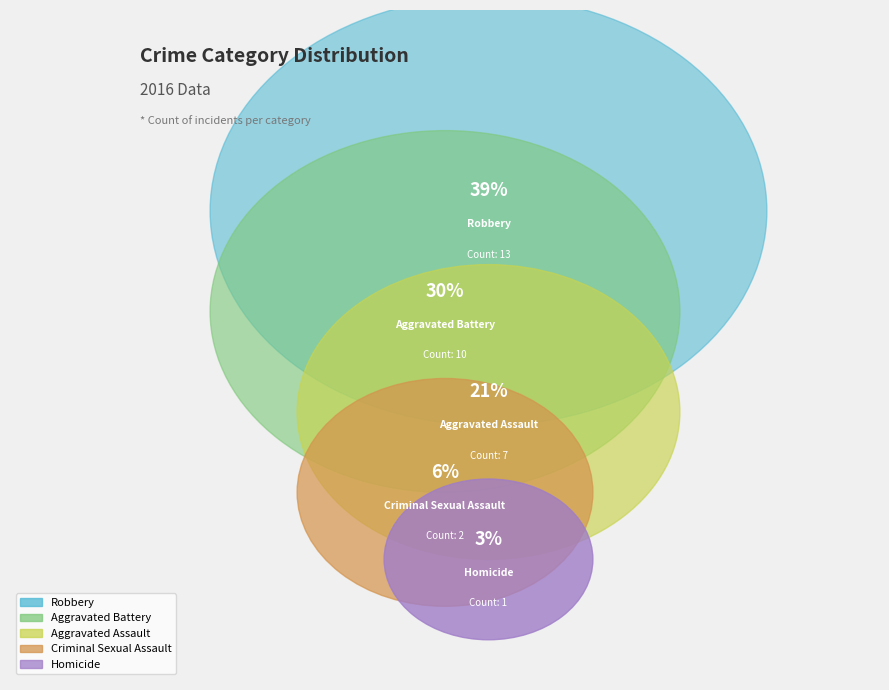

To the nearest percent, what is the difference between the largest and smallest slice percentages?

36%